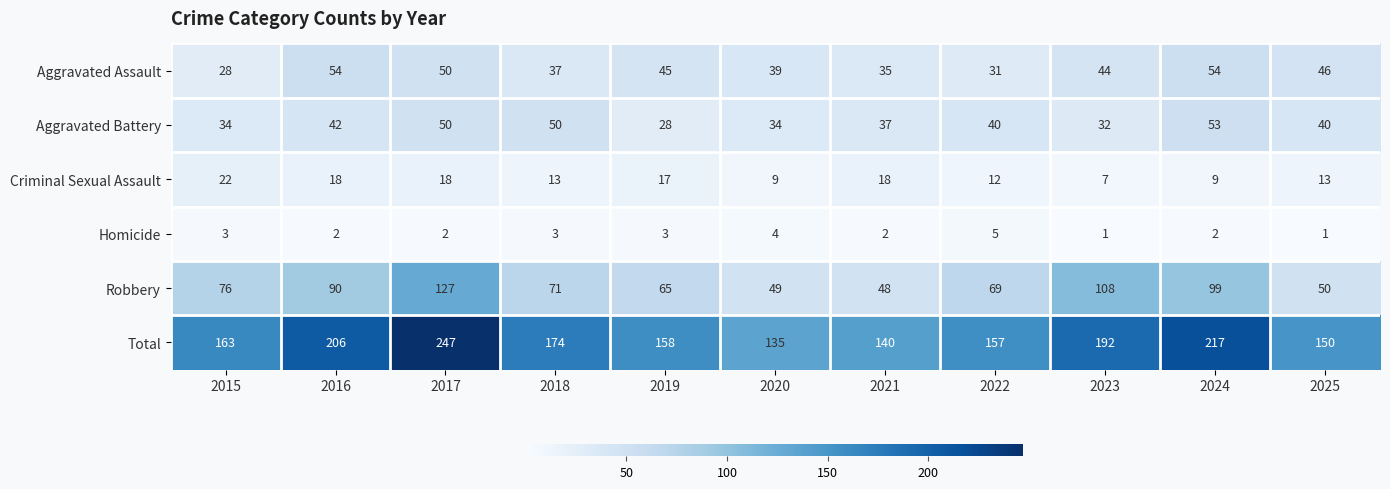

Rank the series at 2022 from lowest to highest value.

Homicide, Criminal Sexual Assault, Aggravated Assault, Aggravated Battery, Robbery, Total